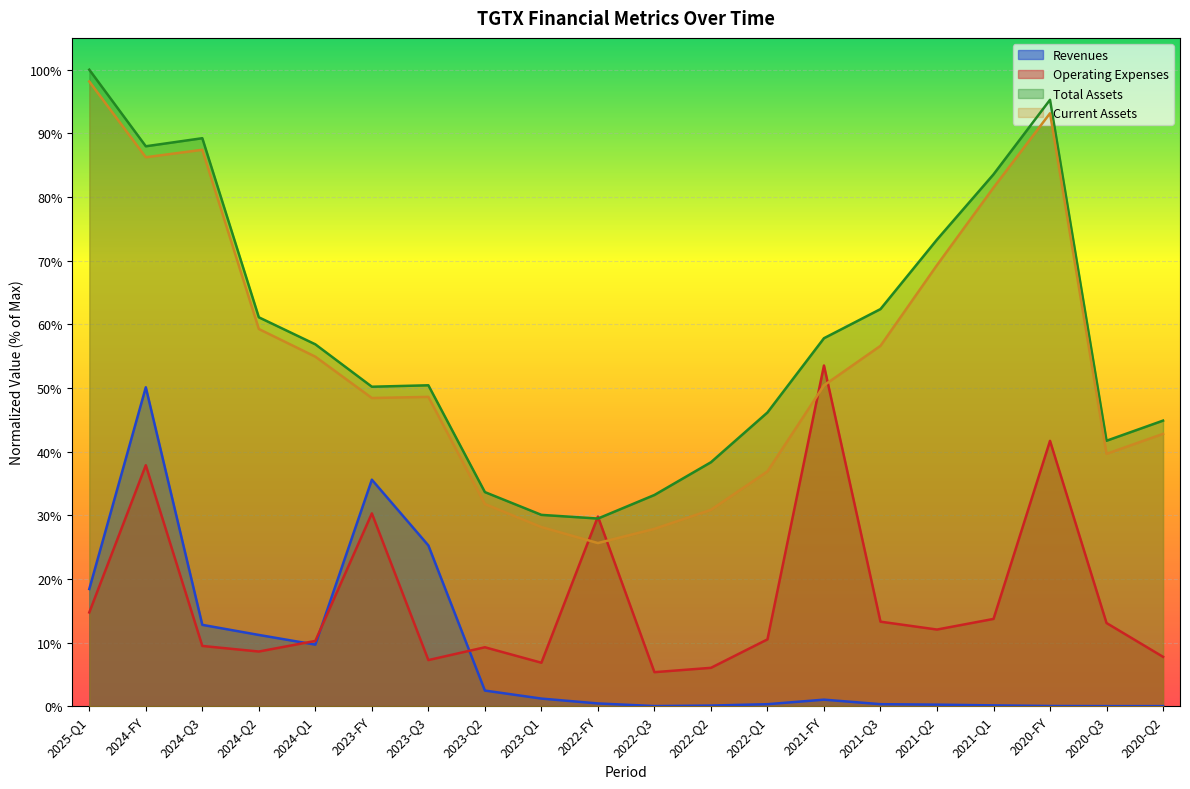

Reading left to right, what are all the values shown in this chart?

Revenues: 2025-Q1=0.2	2024-FY=0.5	2024-Q3=0.1	2024-Q2=0.1	2024-Q1=0.1	2023-FY=0.4	2023-Q3=0.3	2023-Q2=0.0	2023-Q1=0.0	2022-FY=0.0	2022-Q3=0.0	2022-Q2=0.0	2022-Q1=0.0	2021-FY=0.0	2021-Q3=0.0	2021-Q2=0.0	2021-Q1=0.0	2020-FY=0.0	2020-Q3=0.0	2020-Q2=0.0
Operating Expenses: 2025-Q1=0.1	2024-FY=0.4	2024-Q3=0.1	2024-Q2=0.1	2024-Q1=0.1	2023-FY=0.3	2023-Q3=0.1	2023-Q2=0.1	2023-Q1=0.1	2022-FY=0.3	2022-Q3=0.1	2022-Q2=0.1	2022-Q1=0.1	2021-FY=0.5	2021-Q3=0.1	2021-Q2=0.1	2021-Q1=0.1	2020-FY=0.4	2020-Q3=0.1	2020-Q2=0.1
Total Assets: 2025-Q1=1.0	2024-FY=0.9	2024-Q3=0.9	2024-Q2=0.6	2024-Q1=0.6	2023-FY=0.5	2023-Q3=0.5	2023-Q2=0.3	2023-Q1=0.3	2022-FY=0.3	2022-Q3=0.3	2022-Q2=0.4	2022-Q1=0.5	2021-FY=0.6	2021-Q3=0.6	2021-Q2=0.7	2021-Q1=0.8	2020-FY=1.0	2020-Q3=0.4	2020-Q2=0.4
Current Assets: 2025-Q1=1.0	2024-FY=0.9	2024-Q3=0.9	2024-Q2=0.6	2024-Q1=0.5	2023-FY=0.5	2023-Q3=0.5	2023-Q2=0.3	2023-Q1=0.3	2022-FY=0.3	2022-Q3=0.3	2022-Q2=0.3	2022-Q1=0.4	2021-FY=0.5	2021-Q3=0.6	2021-Q2=0.7	2021-Q1=0.8	2020-FY=0.9	2020-Q3=0.4	2020-Q2=0.4